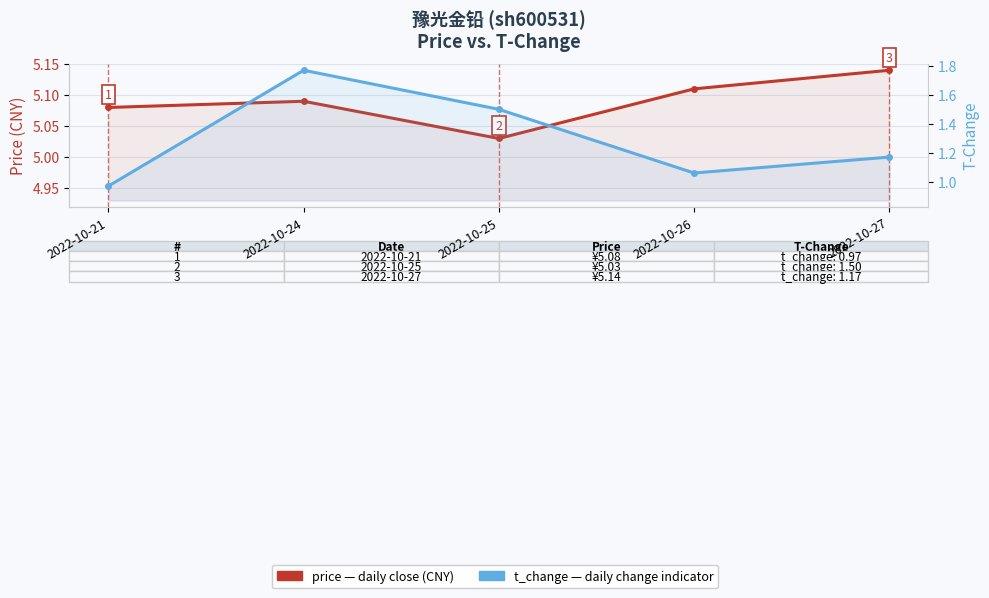

Does the chart display data point markers on the line(s)?

Yes